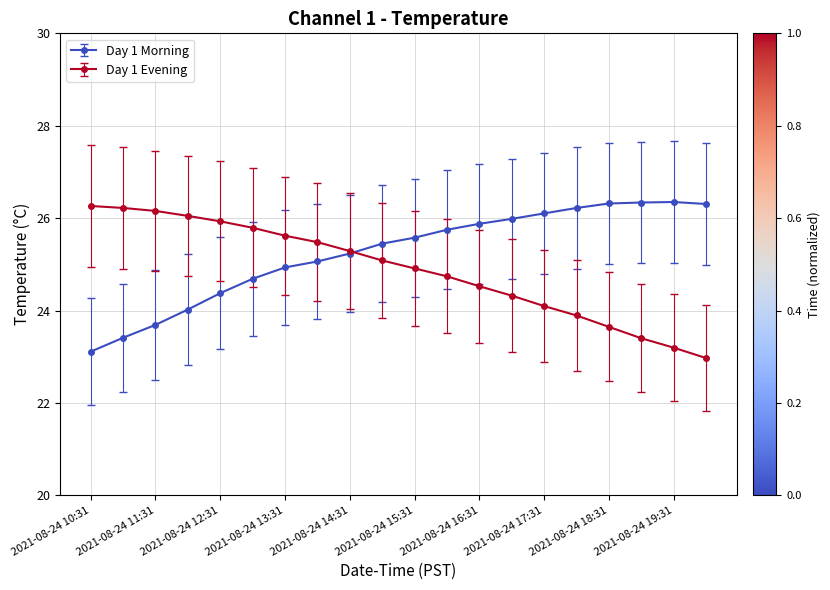

Rank the series by their average value, from lowest to highest.

Day 1 Evening, Day 1 Morning